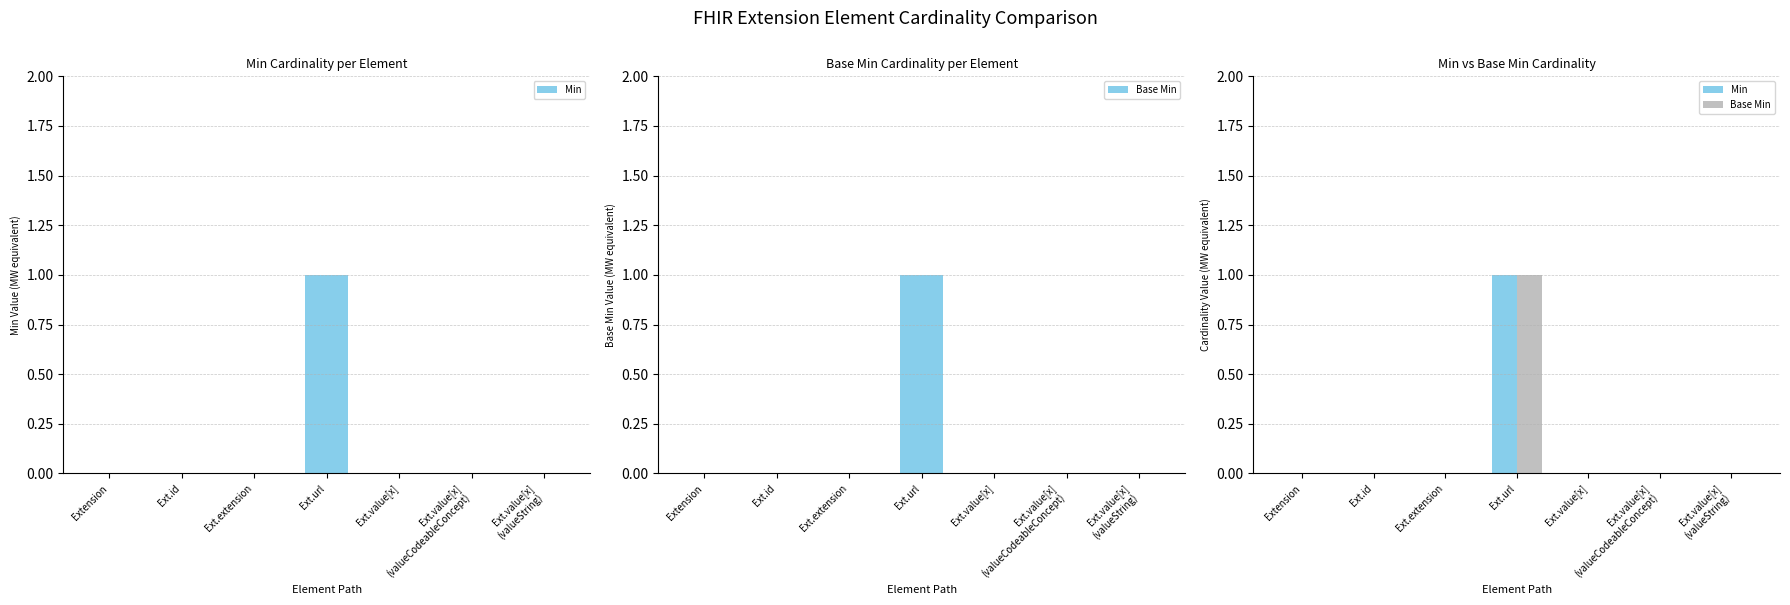

Between Ext.value[x]
(valueString) and Ext.id, which is larger?

Ext.value[x]
(valueString)